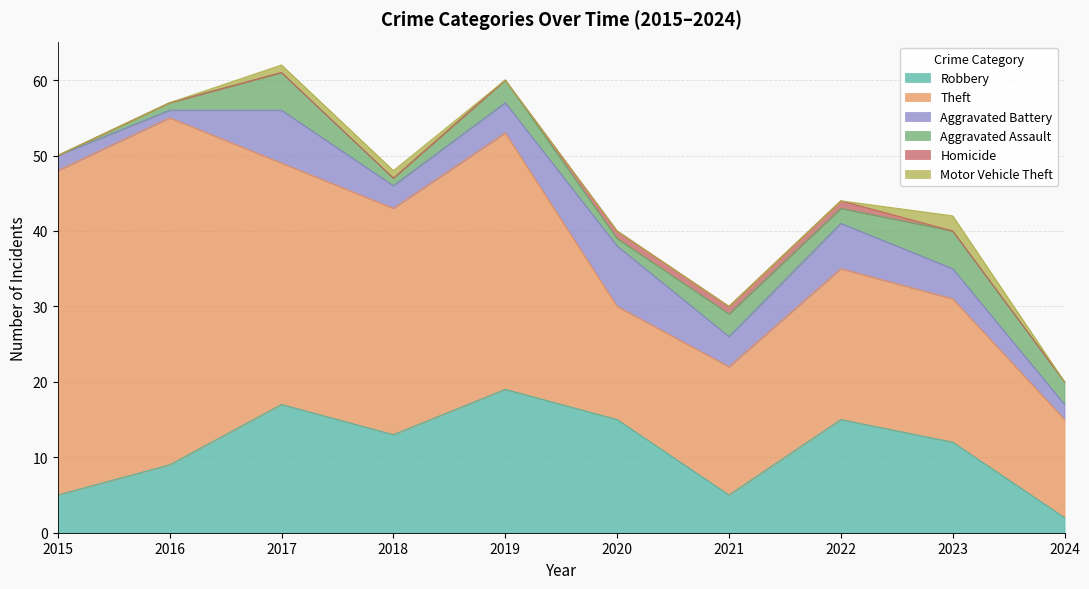

What is the sum of all Motor Vehicle Theft values?

4